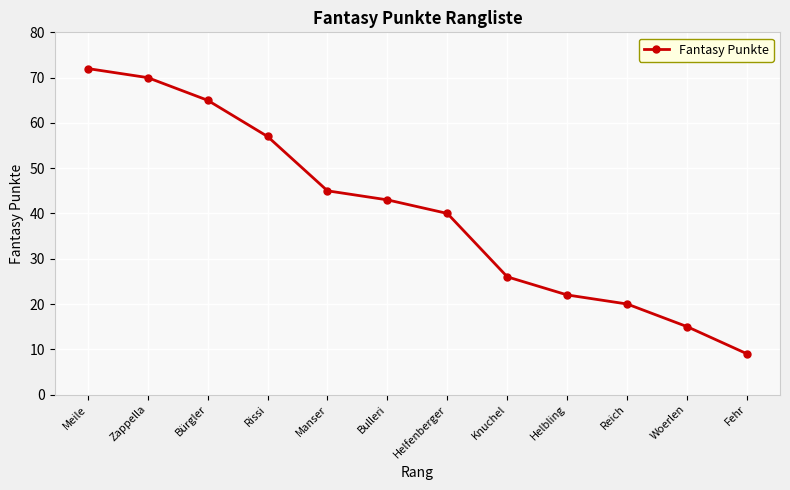

What is the difference between the maximum and minimum values?

63